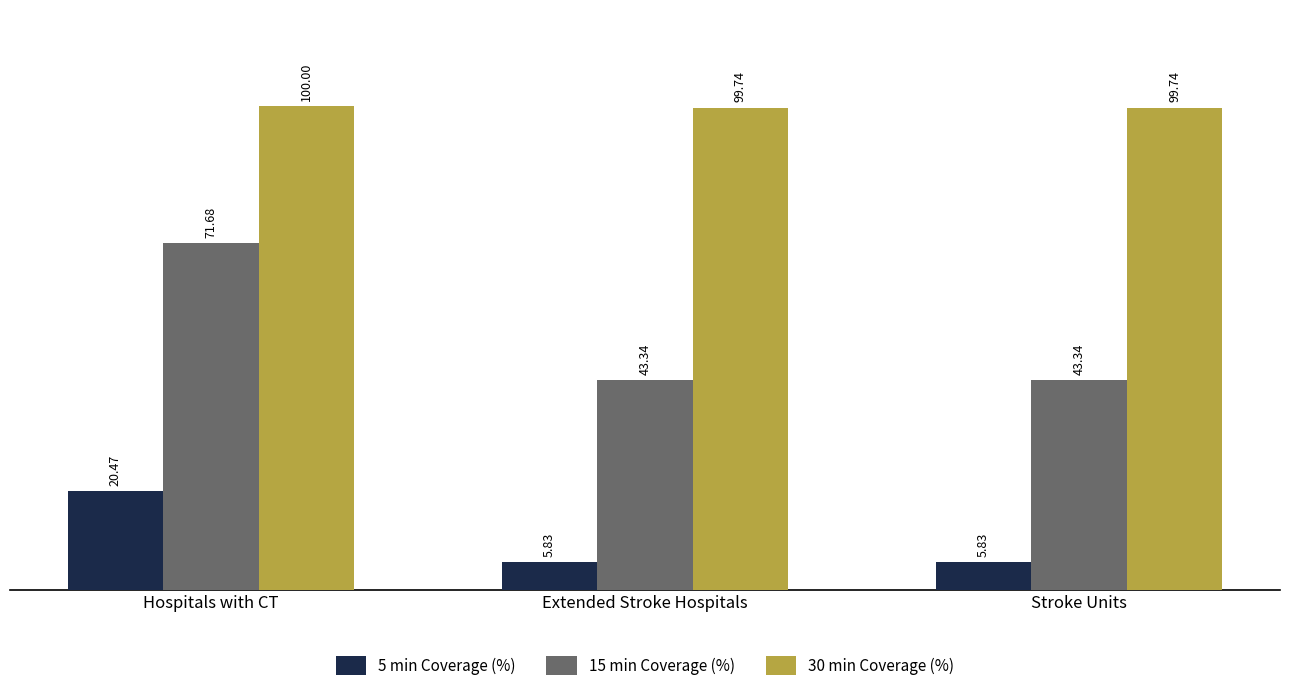

How many data points does each series have?

3